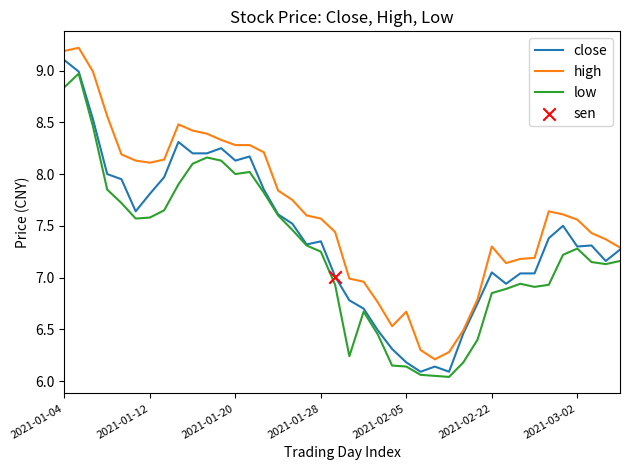

At how many categories does at least one series exceed 8?

15